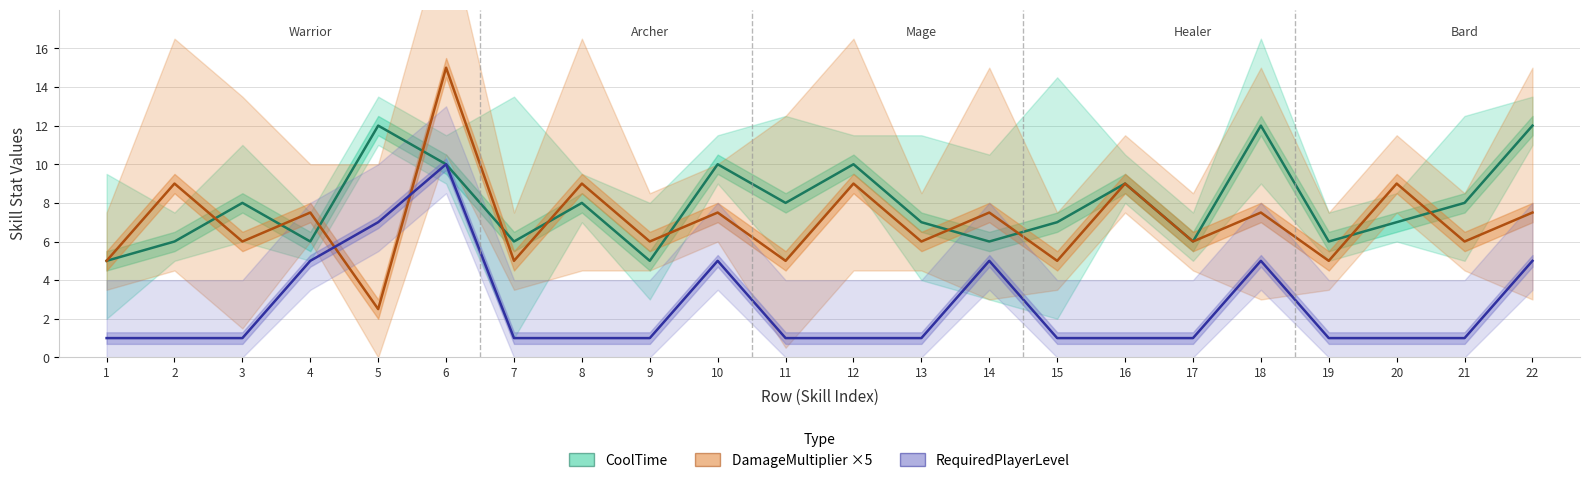

The DamageMultiplier ×5 series shows 6.0 at 21. True or false?

True